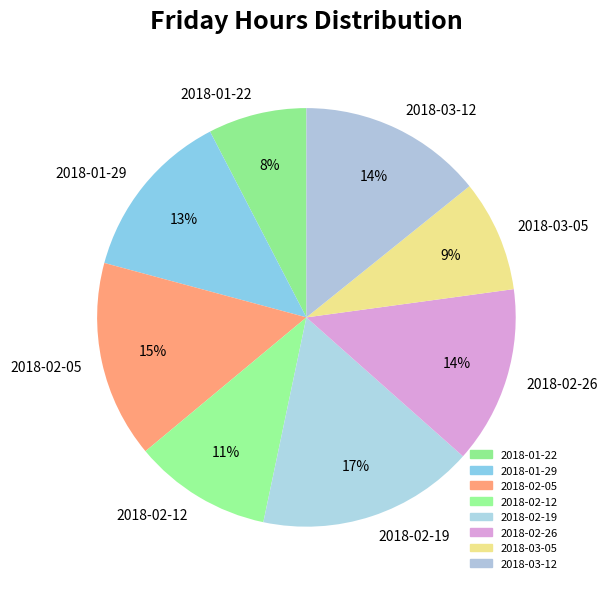

What is the largest slice in the pie chart?

2018-02-19